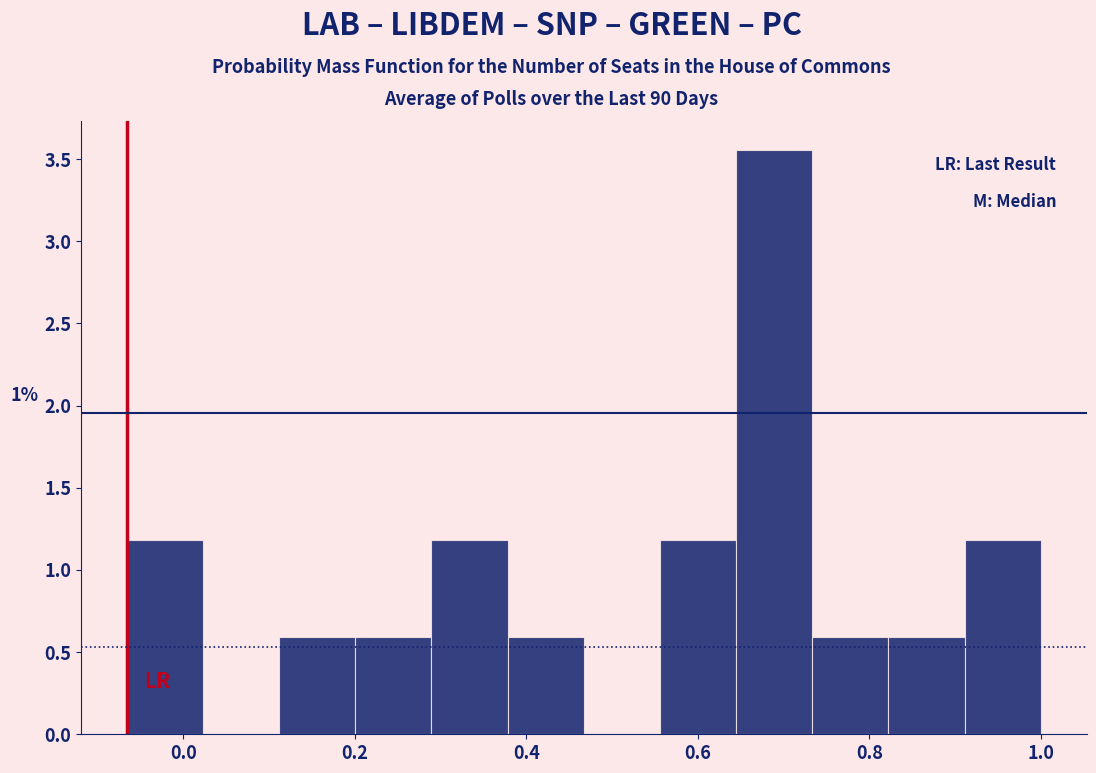

Which range on the x-axis has the tallest bar?

0.64 to 0.74